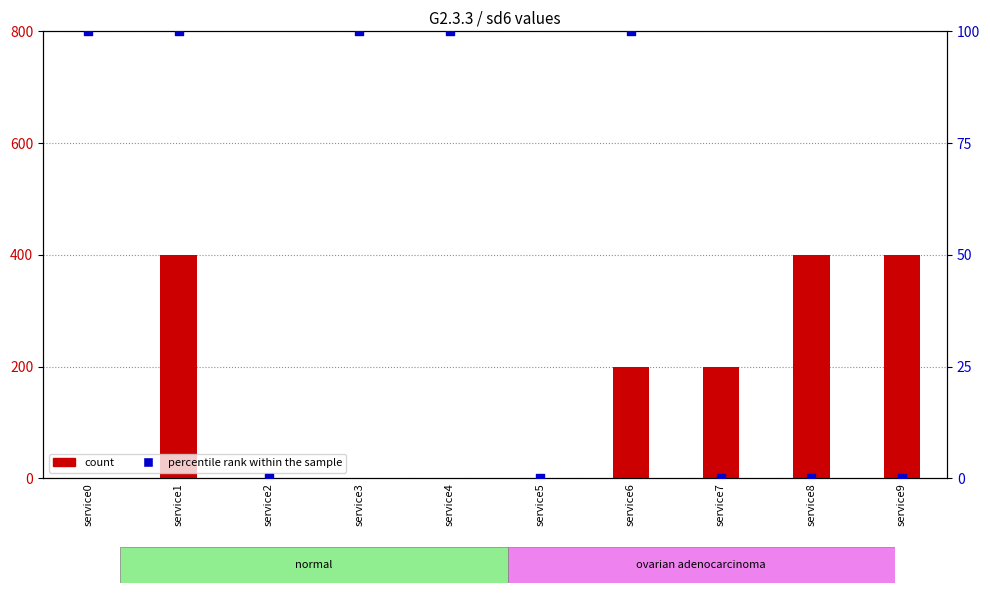

At how many categories does at least one series exceed 264?

3